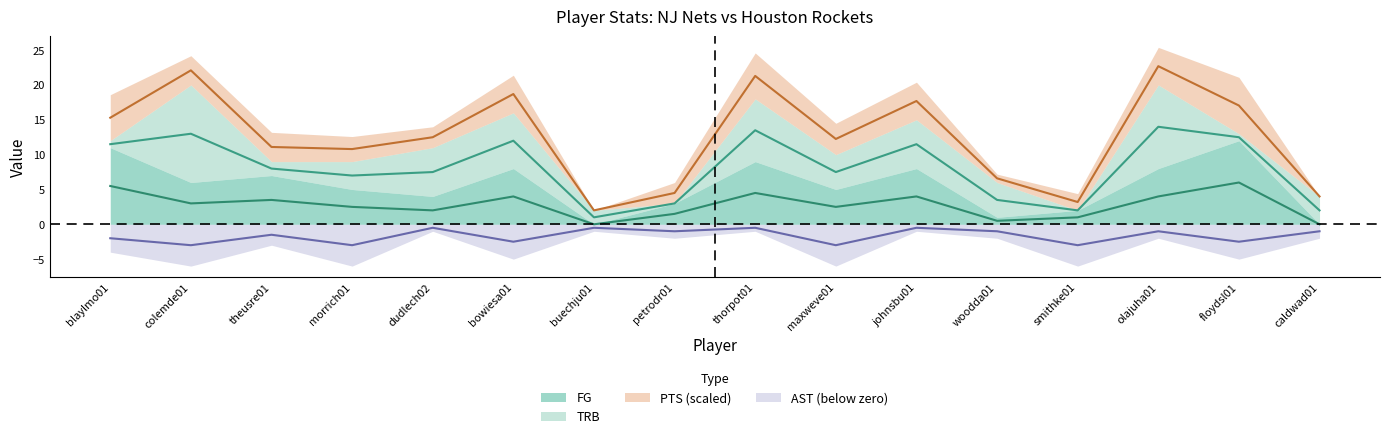

What position from the right is floydsl01?

2